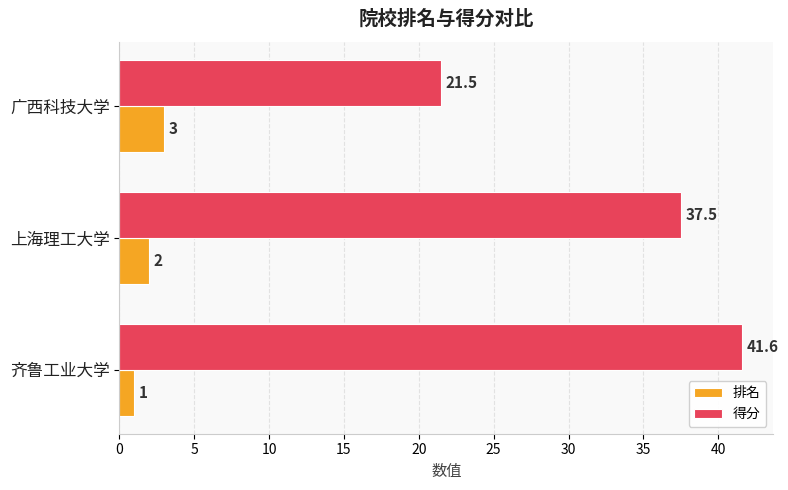

Is it true that 得分 equals 18.3 at 齐鲁工业大学?

False